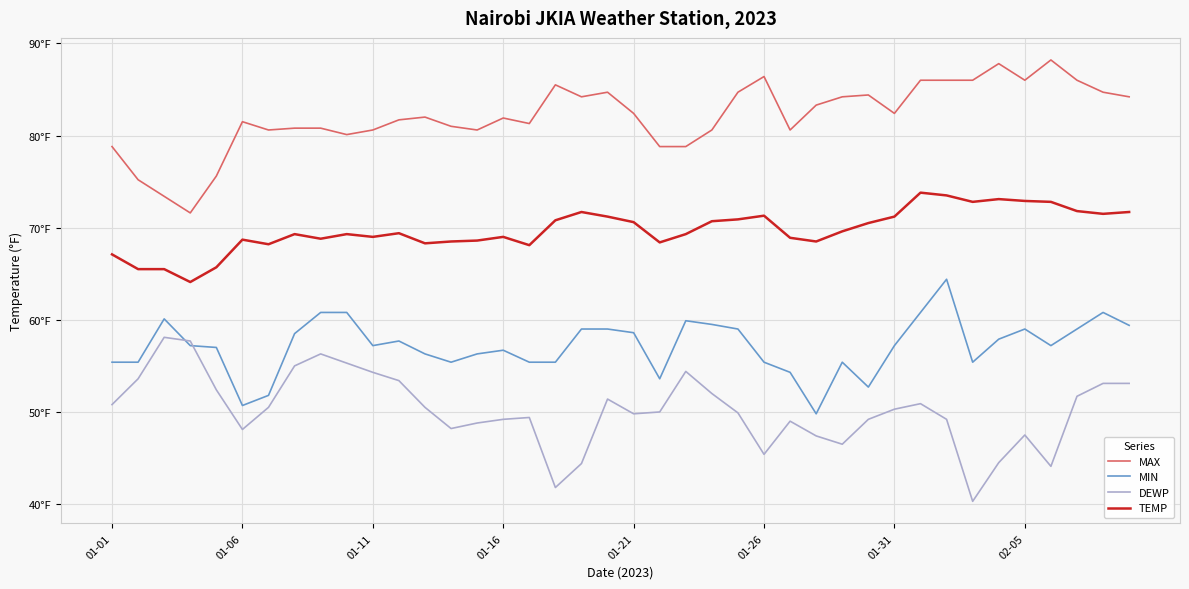

What are all the series names shown in the legend?

MAX, MIN, DEWP, TEMP